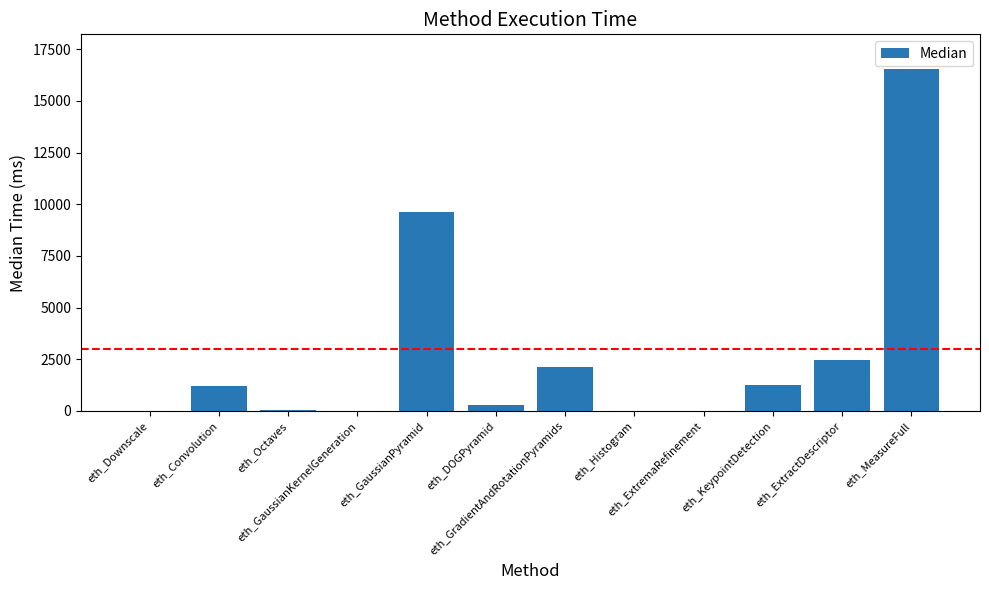

Where is the data nearest to the value 8279?

eth_GaussianPyramid